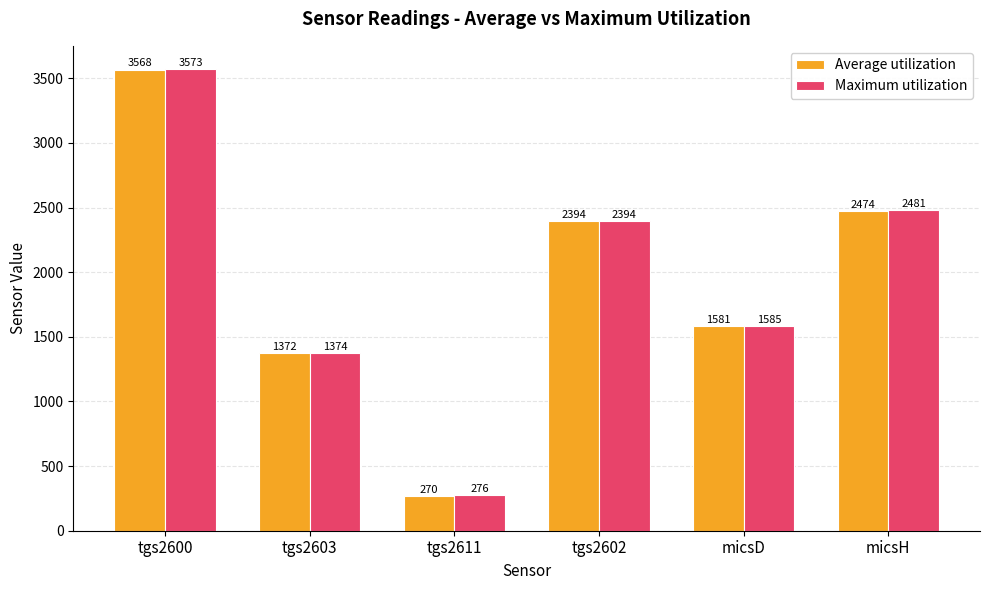

What is the label of the 5th bar from the left?

micsD